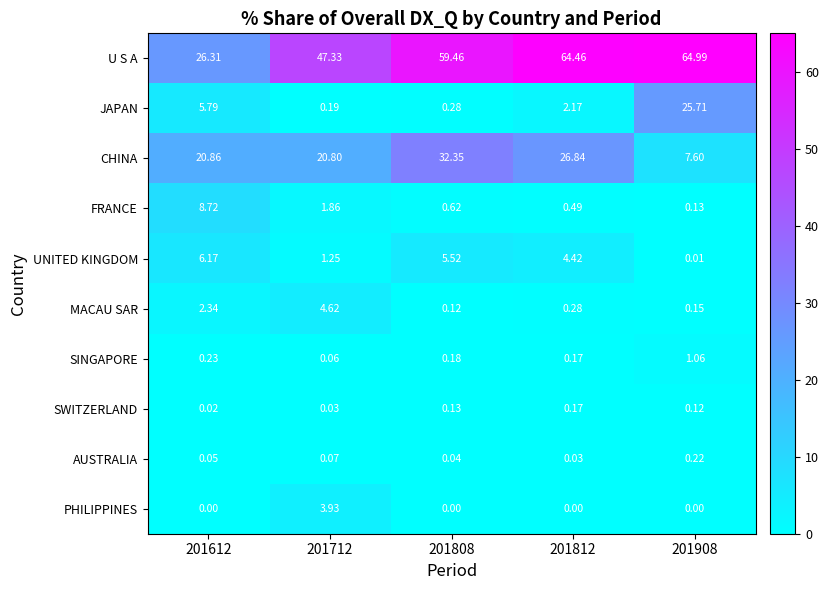

Which series has the largest total across all categories?

U S A